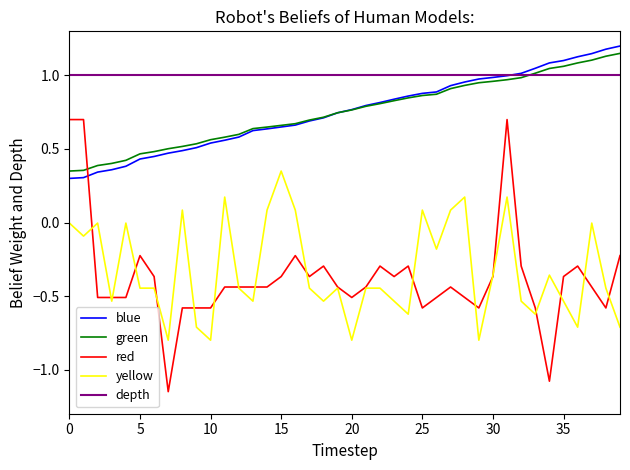

What are all the series names shown in the legend?

blue, green, red, yellow, depth